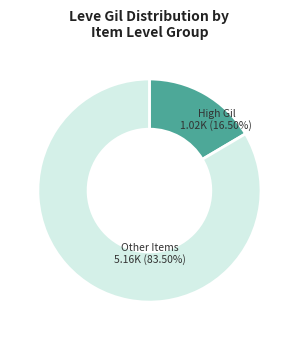

Is there a majority slice in this chart?

Yes